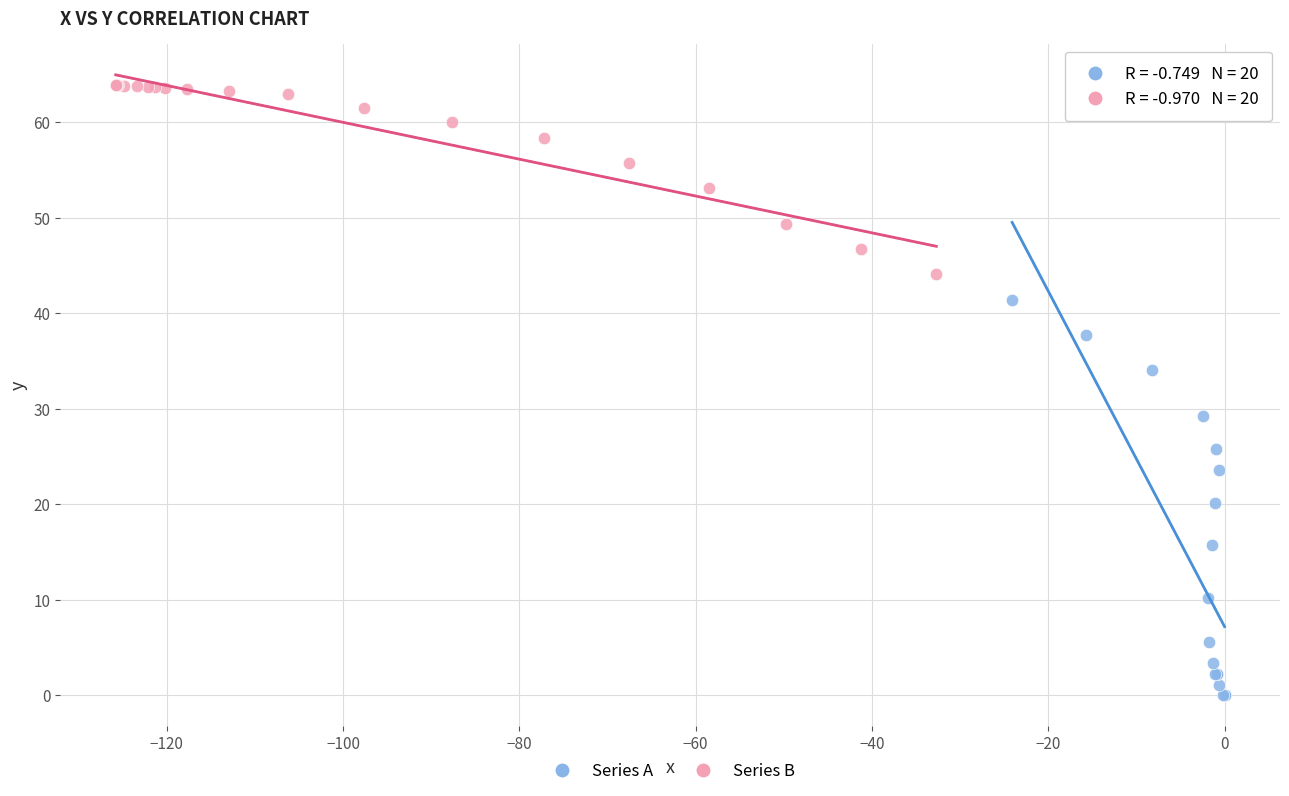

Which series reaches the maximum Y coordinate?

Series B